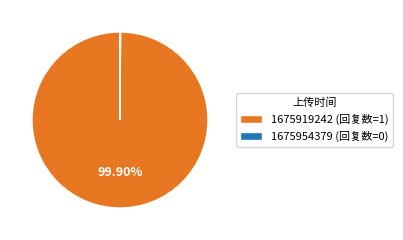

Is 1675919242 the majority of the pie?

Yes